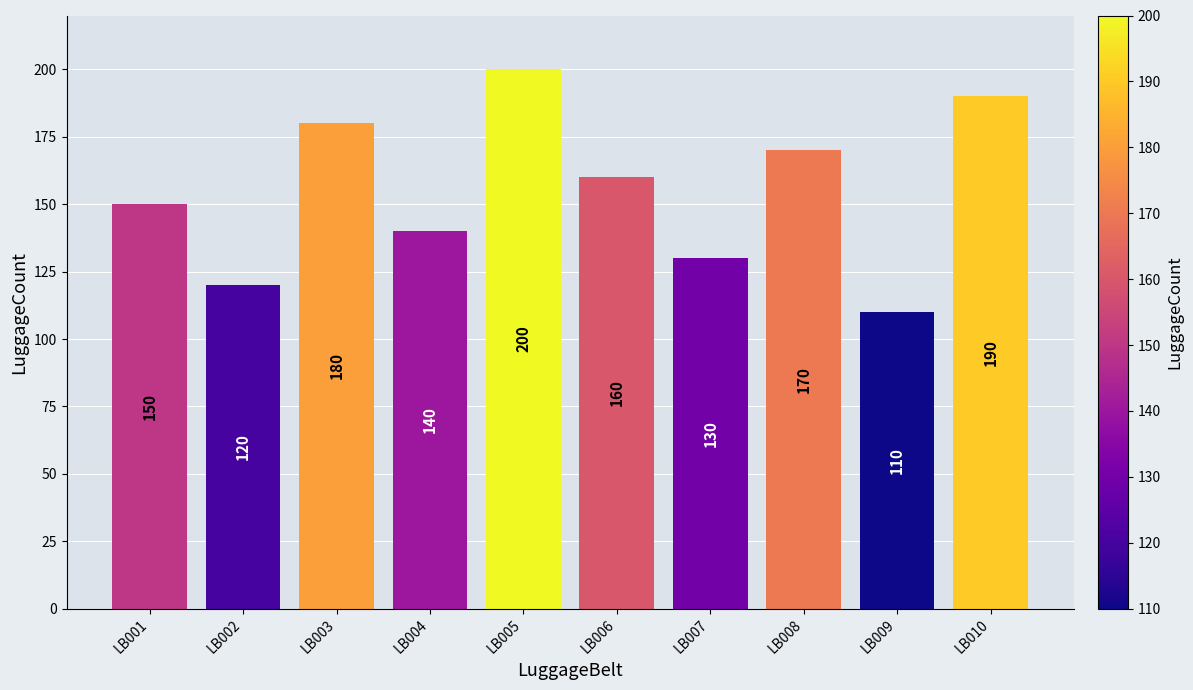

Is it true that the value at LB009 is 190?

False